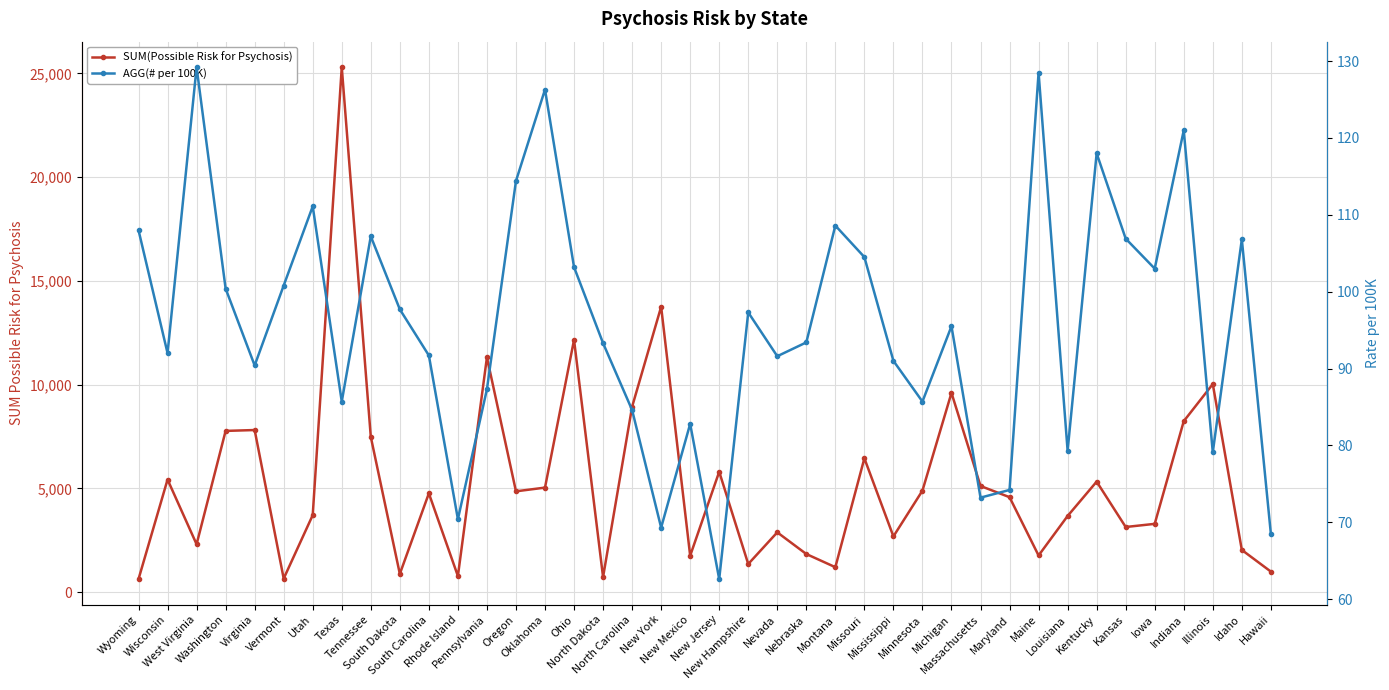

True or false: AGG(# per 100K) and SUM(Possible Risk for Psychosis) cross at least once.

False